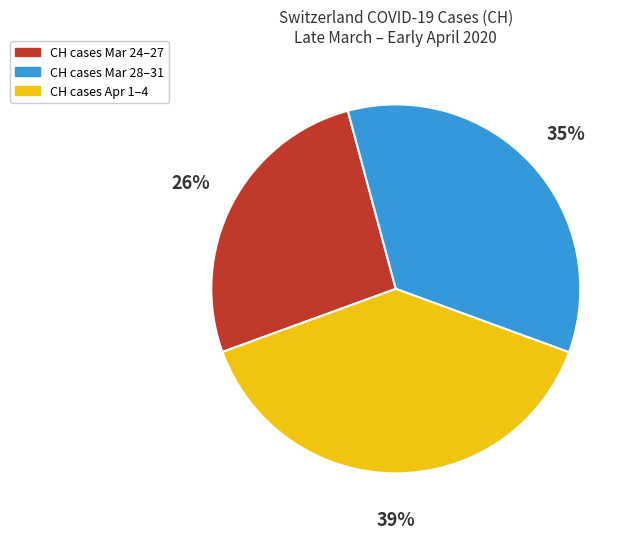

To the nearest percent, what is the average slice percentage?

33%